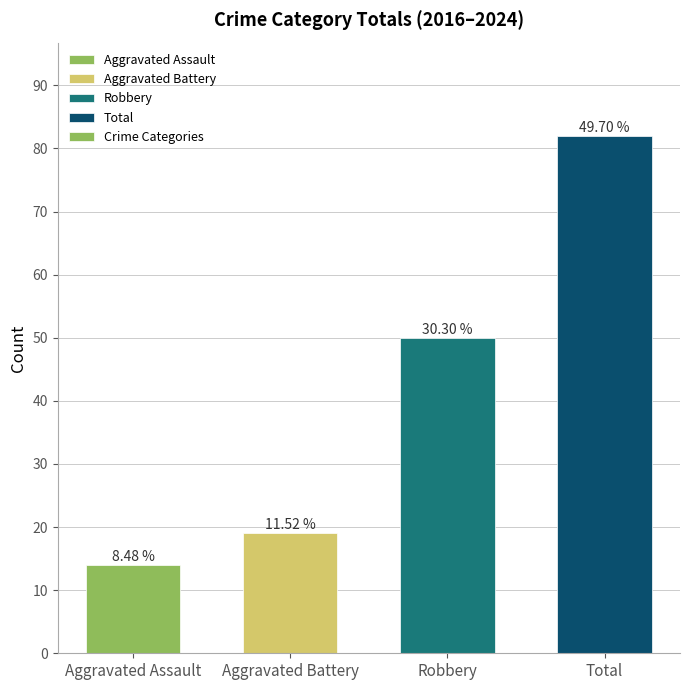

Are the bars horizontal?

No